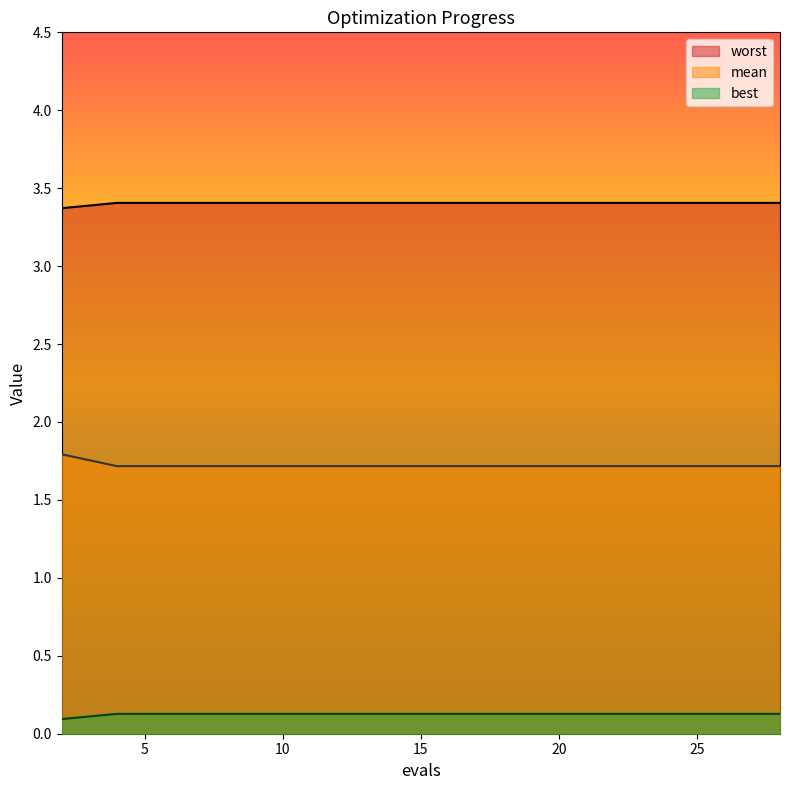

True or false: best and worst cross at least once.

False